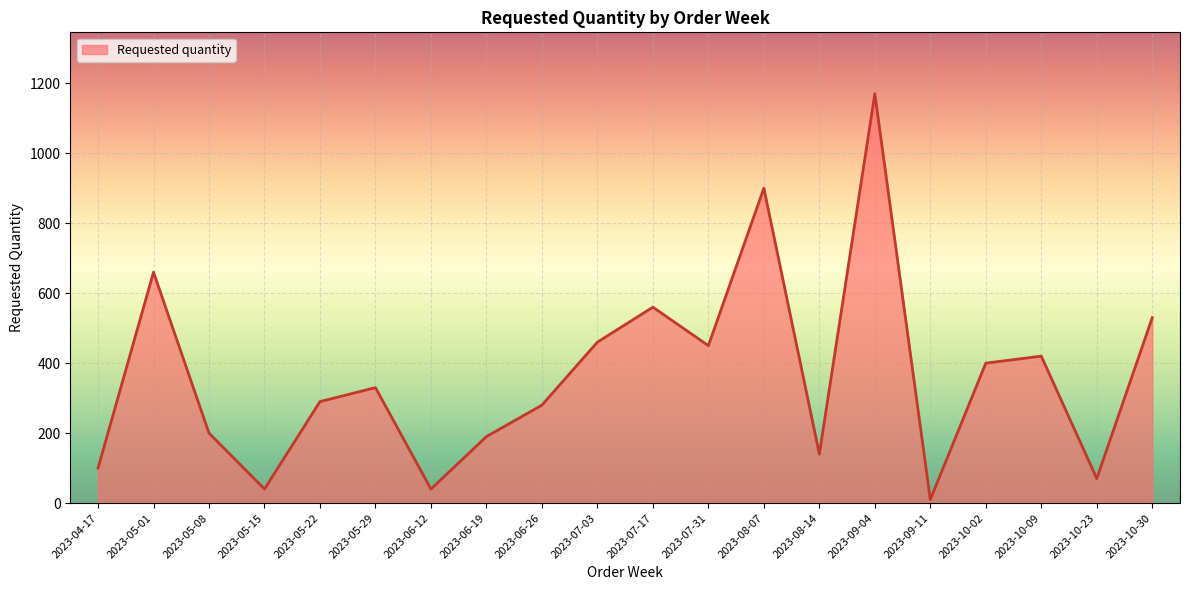

Is it true that the value at 2023-05-01 is 660?

True